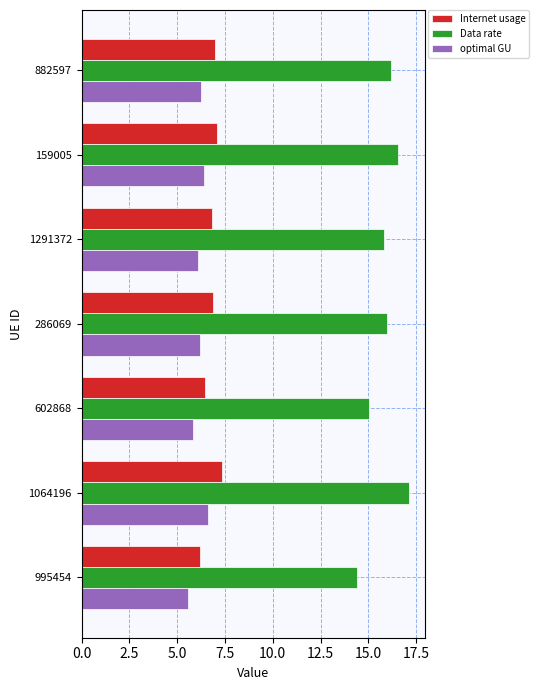

List the labels in order of Data rate value, smallest first.

995454, 602868, 1291372, 286069, 882597, 159005, 1064196